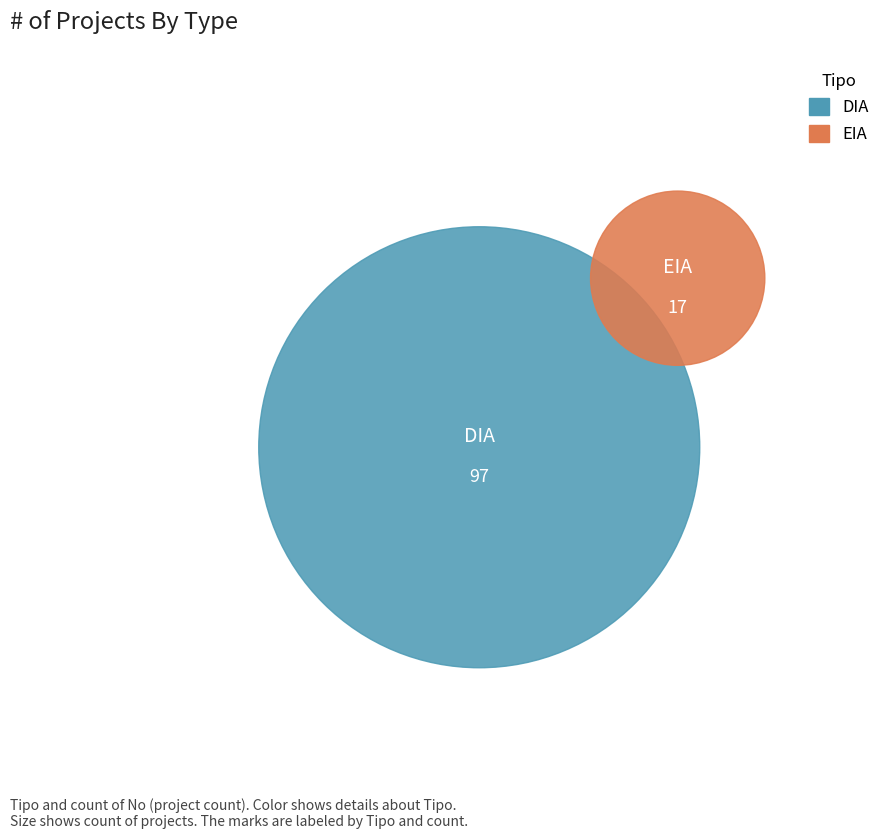

How many segments does this pie chart have?

2